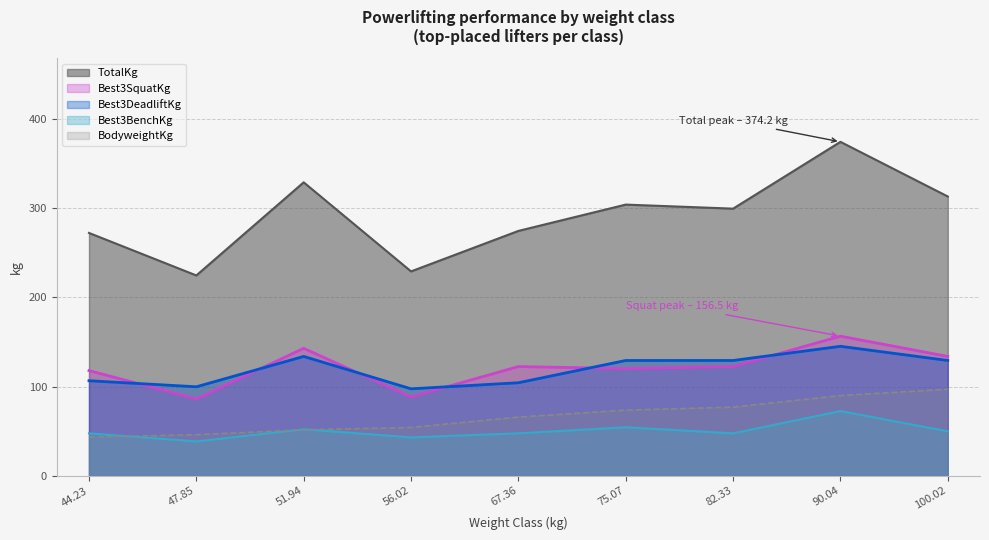

How many values in the Best3SquatKg series exceed 122?

5